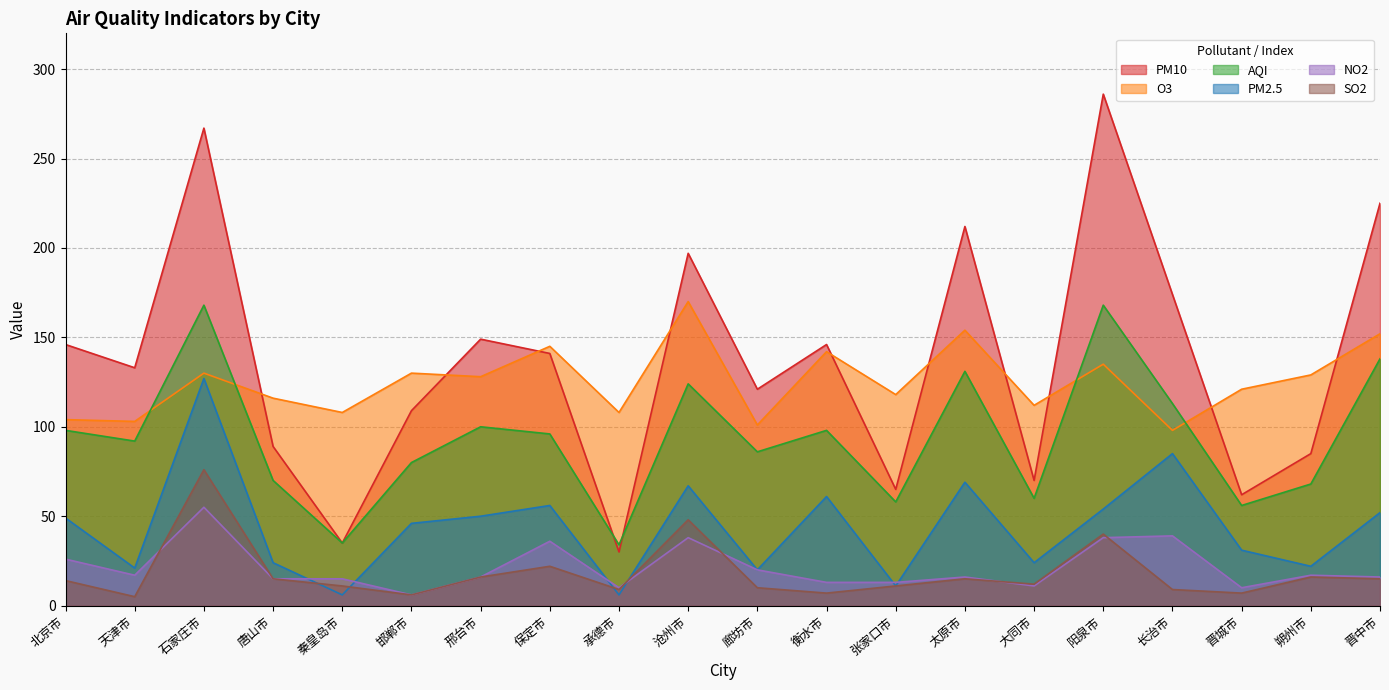

At which category is the sum across all series the highest?

石家庄市